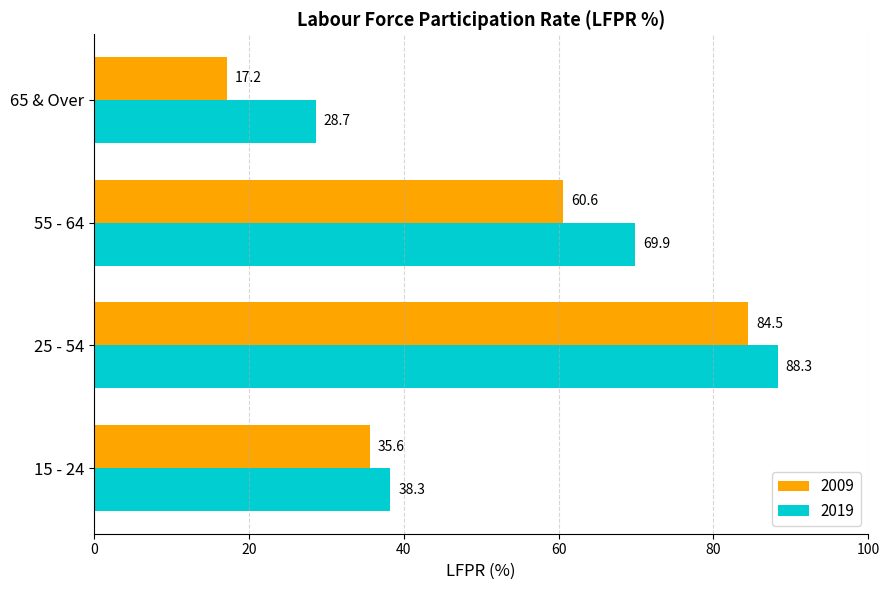

What is the sum of the 2019 values at 65 & Over and 25 - 54?

117.0